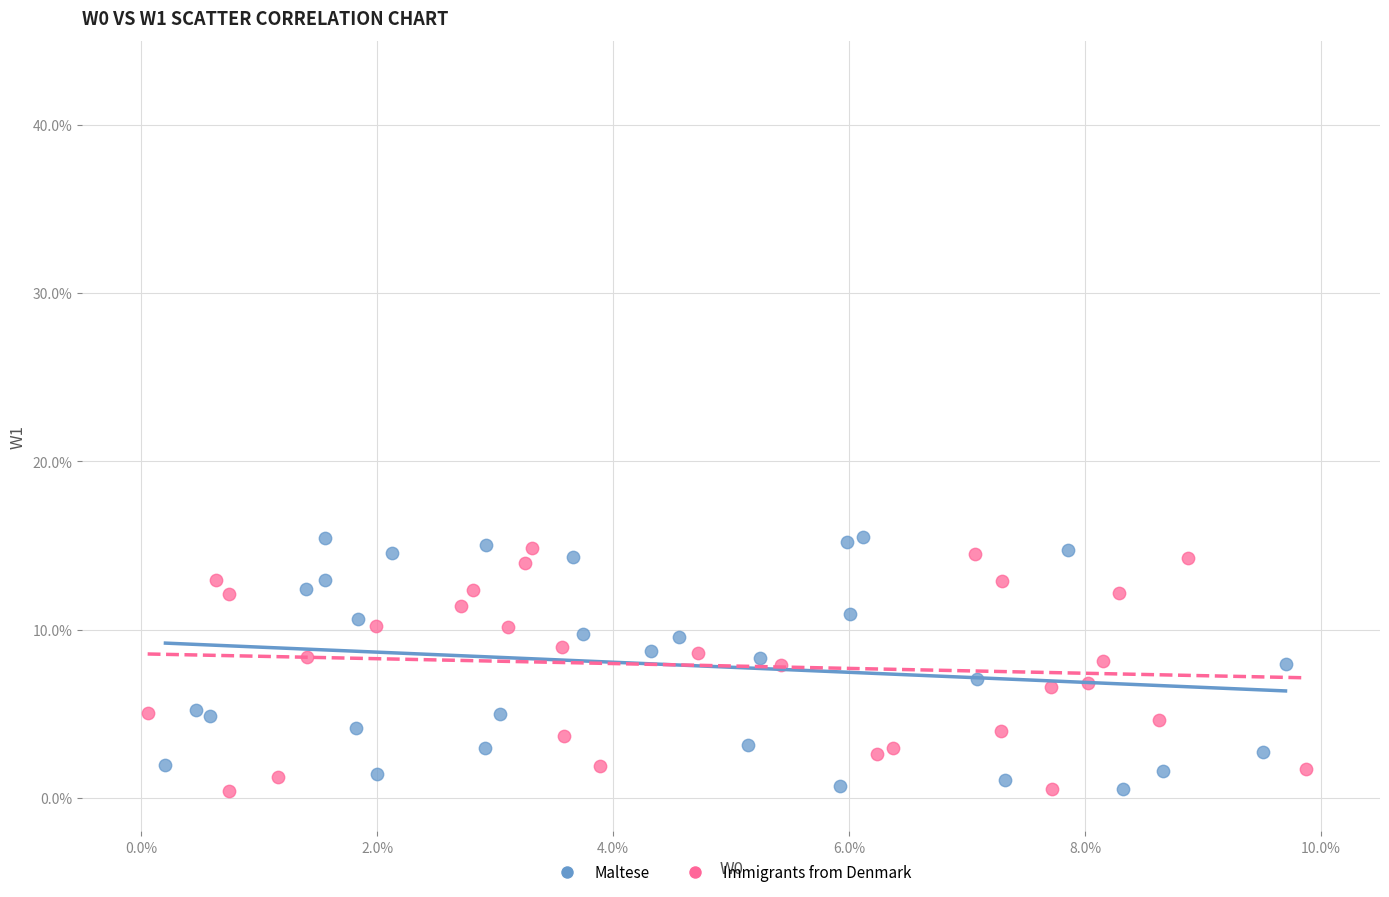

Which series contains the highest Y value?

Maltese